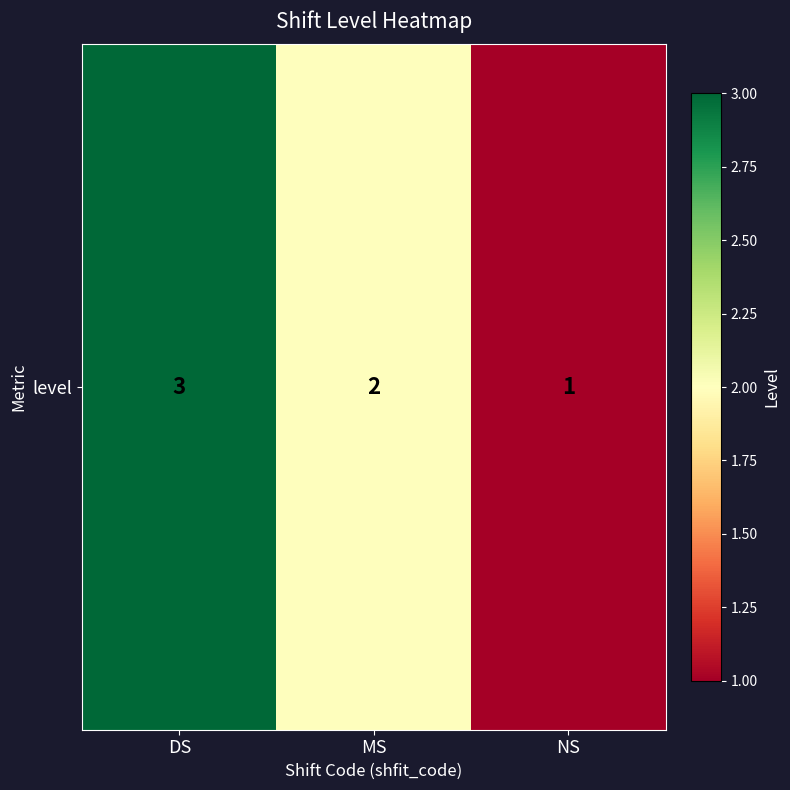

What is the sum of the values at NS and DS?

4